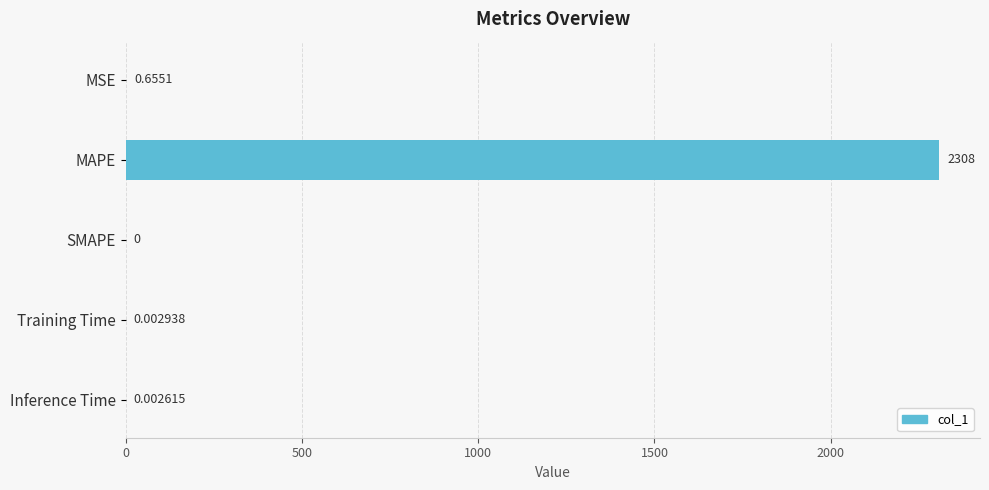

At which label is the value closest to 1154?

MSE